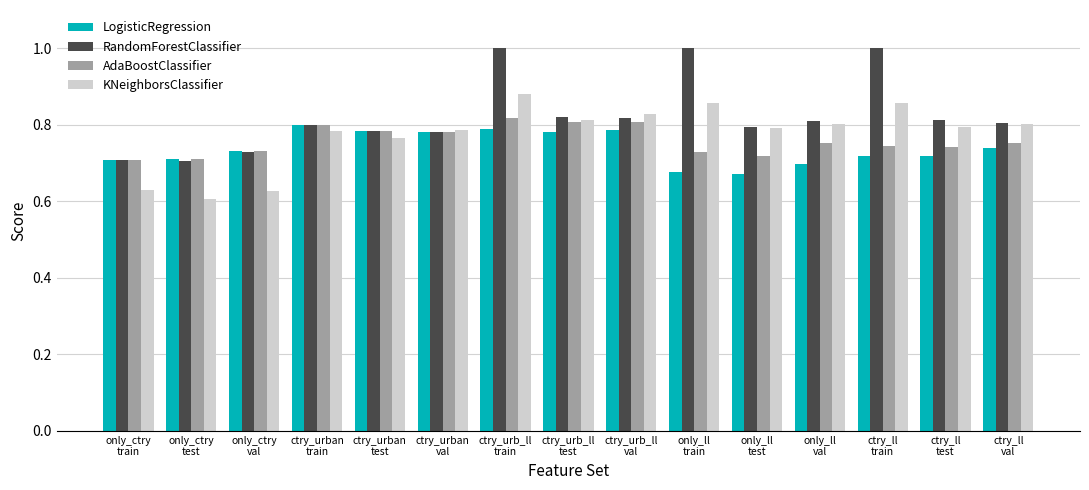

Is it true that KNeighborsClassifier equals 0.2 at ctry_ll
test?

False